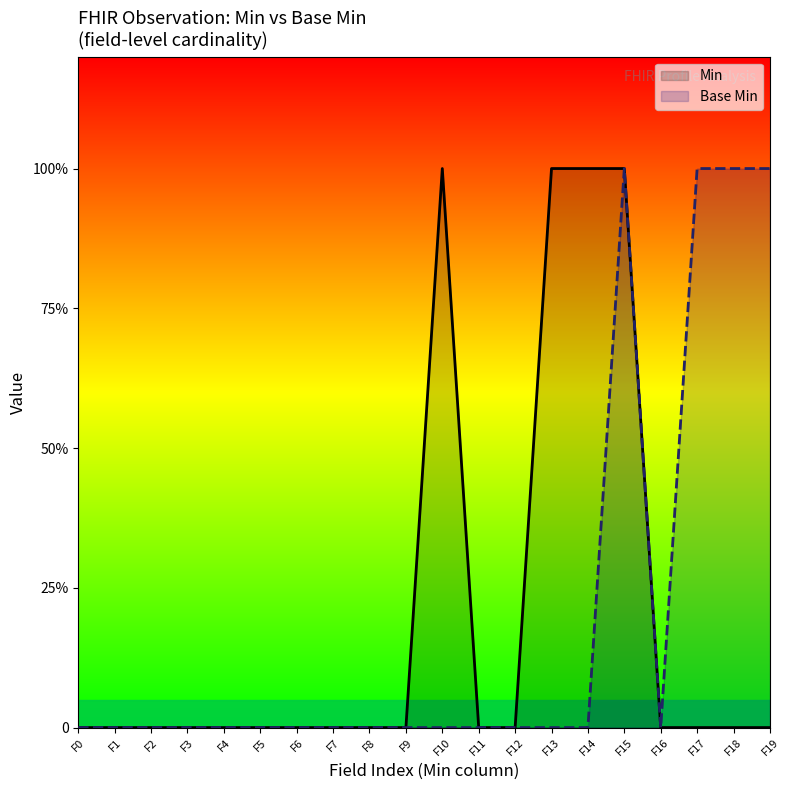

How many values are between 0 and 1?

20